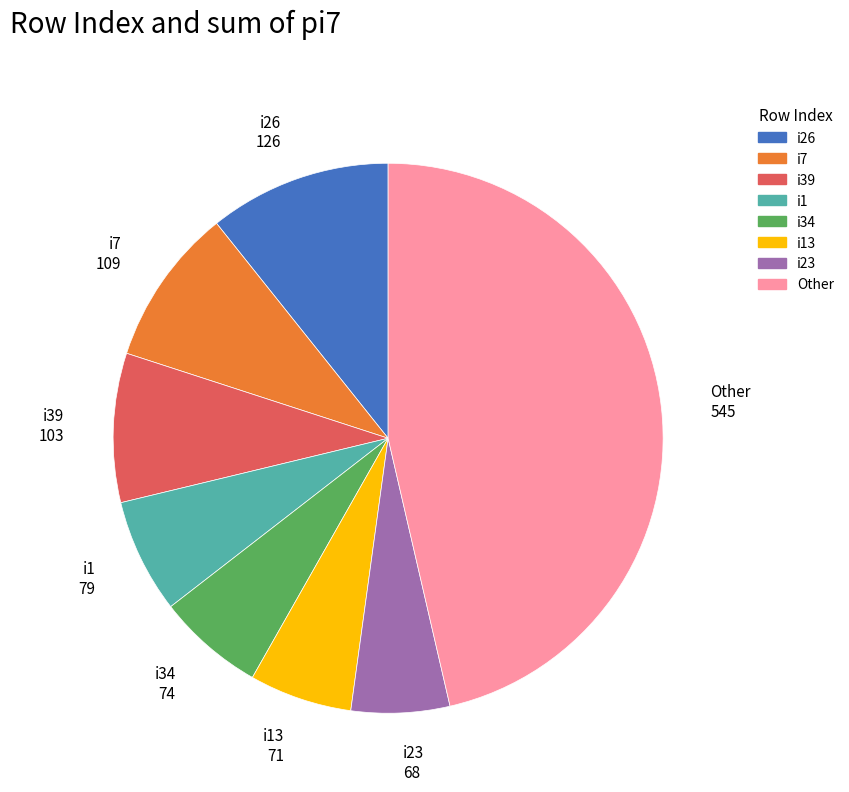

Is there any slice that represents more than half of the pie?

No